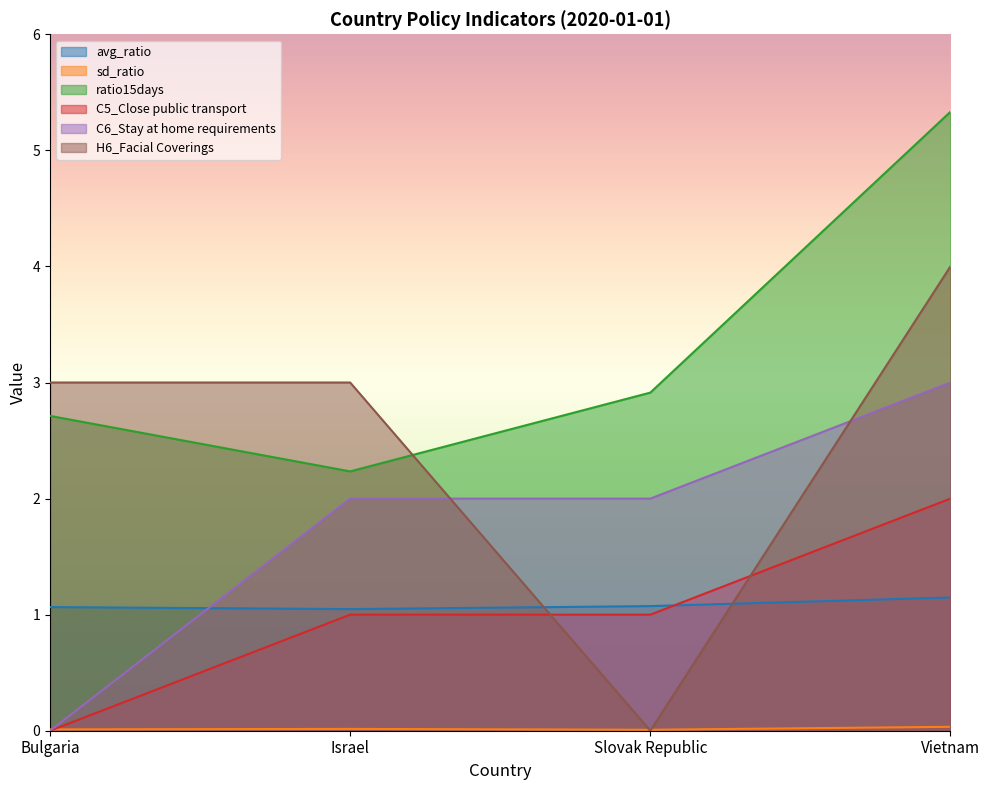

Rank the series by their maximum value, from lowest to highest.

sd_ratio, avg_ratio, C5_Close public transport, C6_Stay at home requirements, H6_Facial Coverings, ratio15days